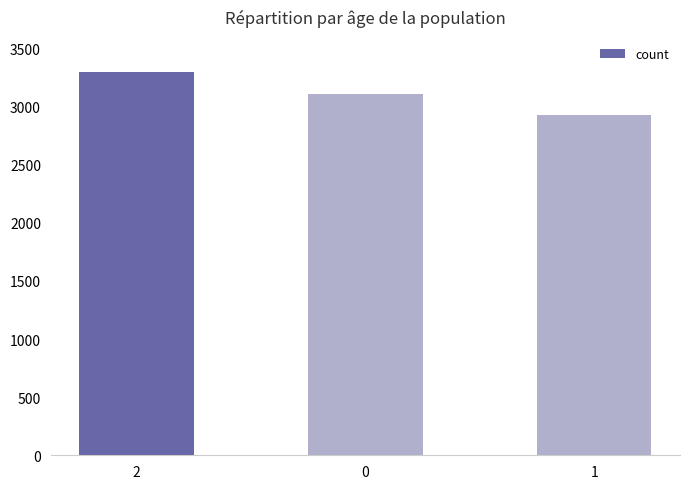

Are the bars grouped side by side (vs. stacked)?

No